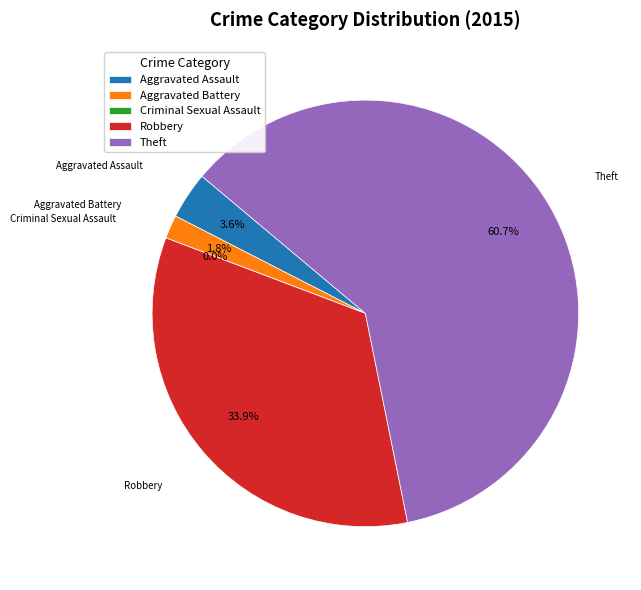

Approximately how many times larger is the value at Robbery compared to Aggravated Assault?

9.5